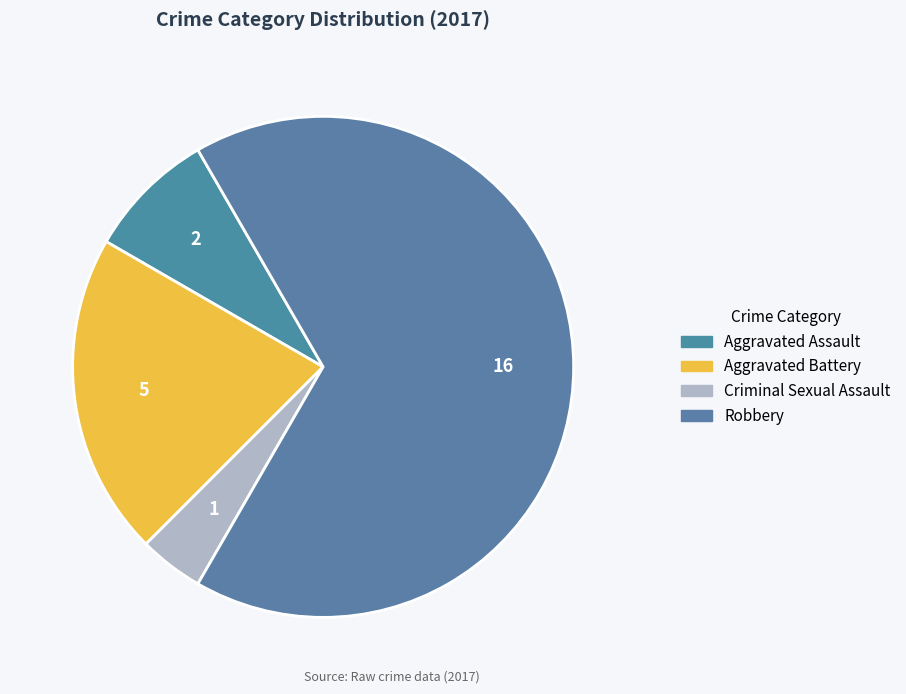

True or false: Criminal Sexual Assault accounts for 4% of the total.

True